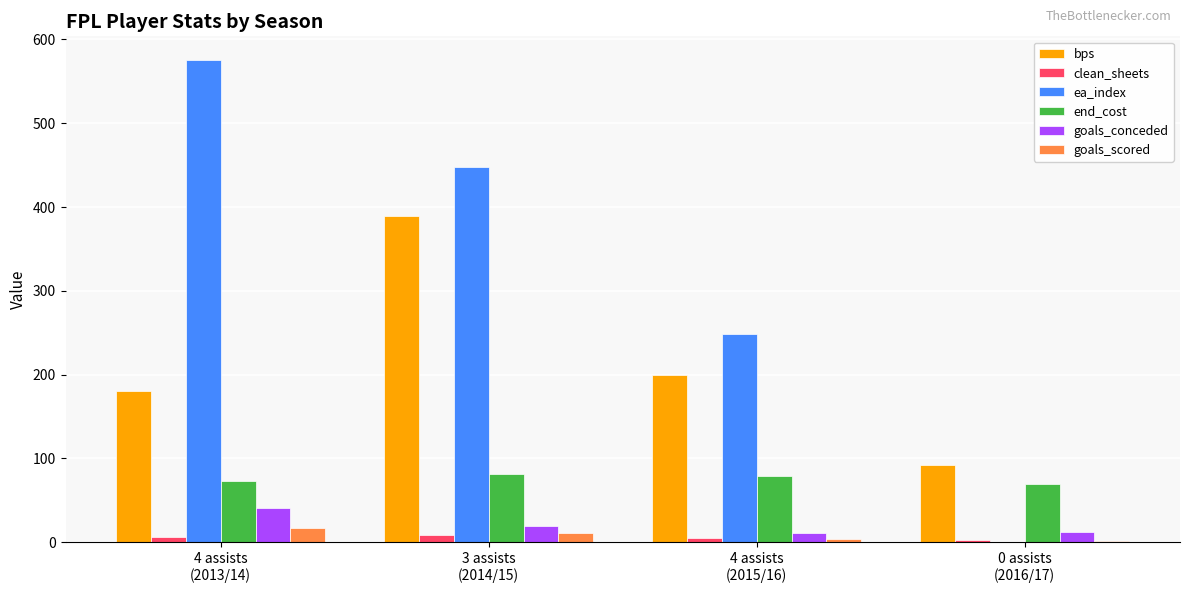

What is the maximum value for ea_index?

575